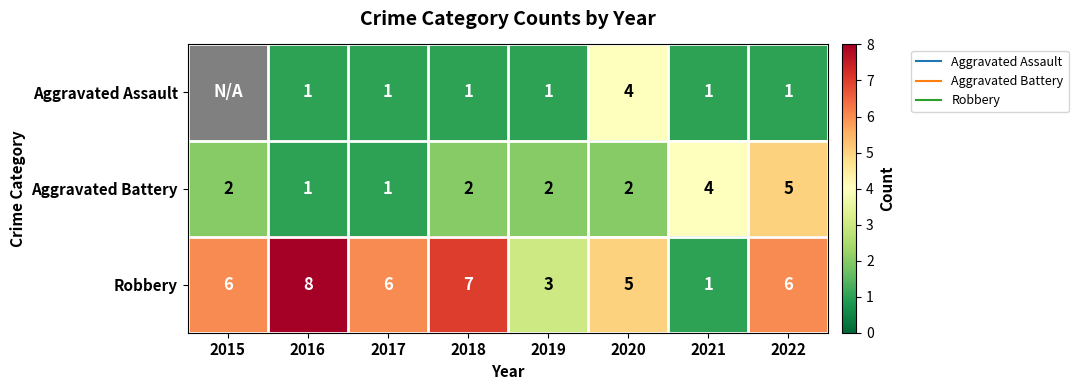

The value of Aggravated Assault at 2019 is 1.0. True or false?

True